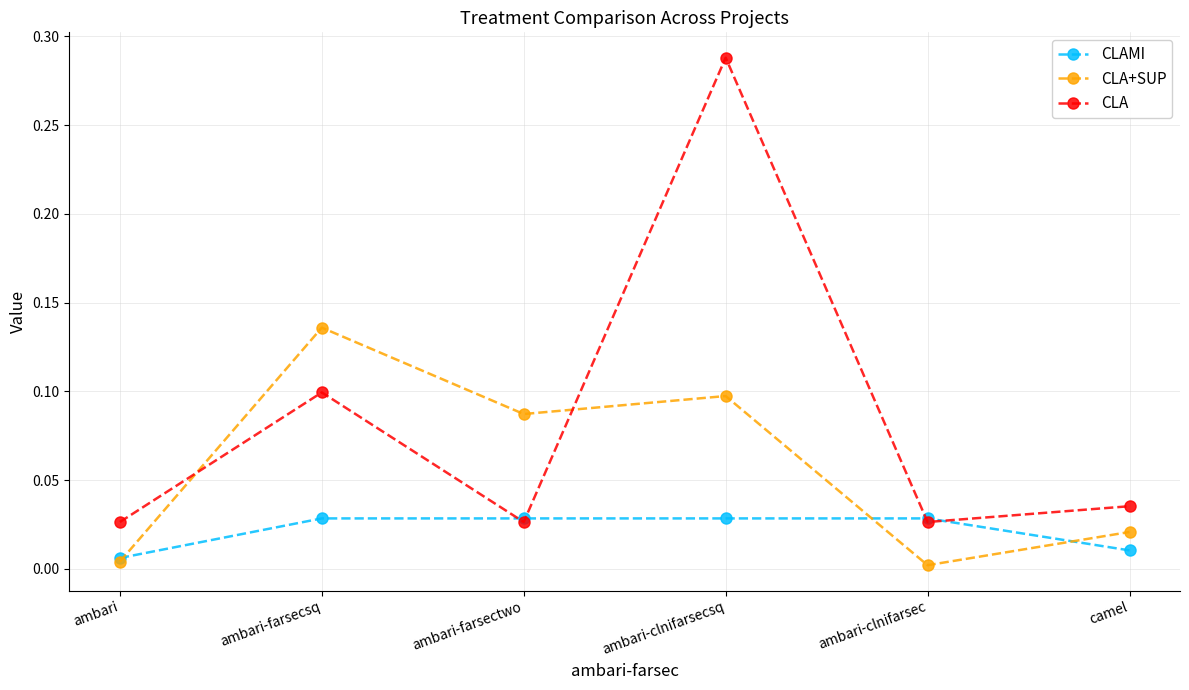

Is it true that CLA+SUP equals 0.0 at ambari-clnifarsec?

True